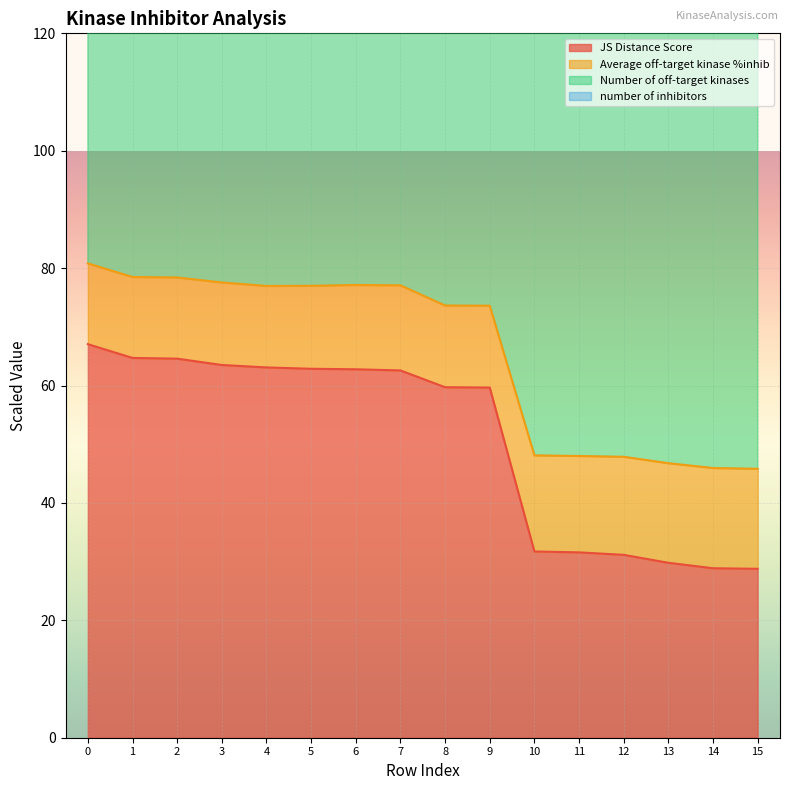

What is the difference between the highest and lowest values at 1?

1644.4